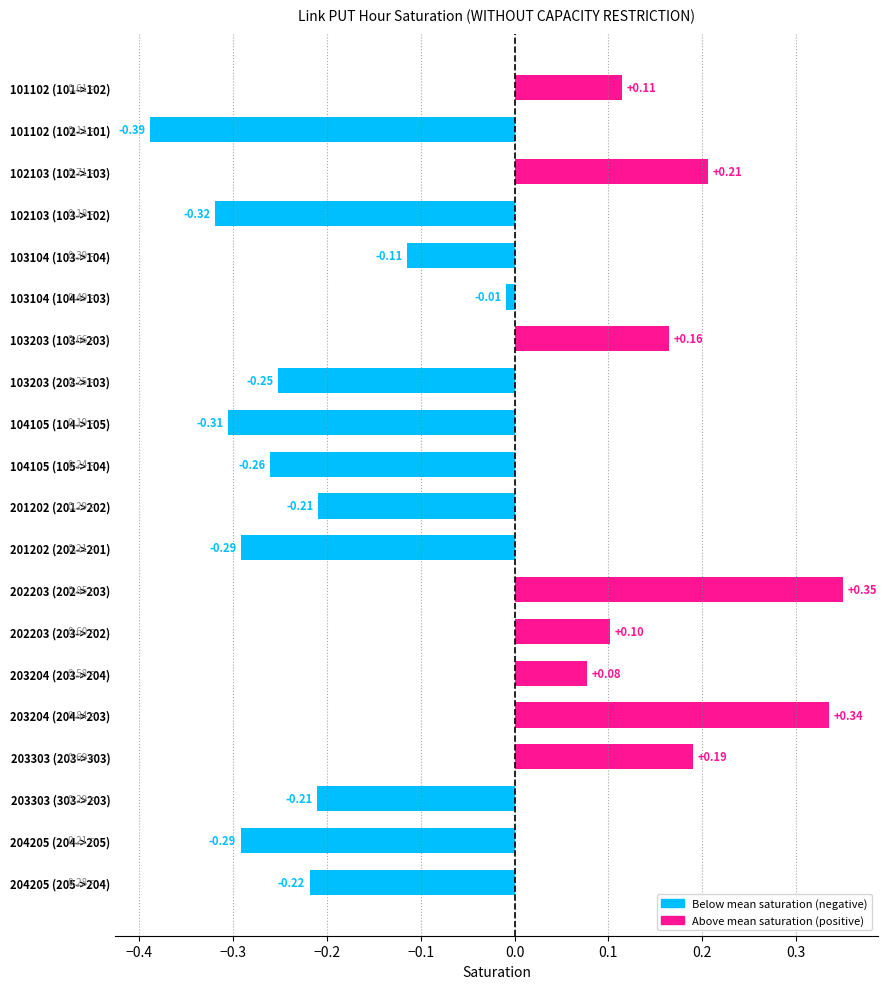

How many values are above zero?

8